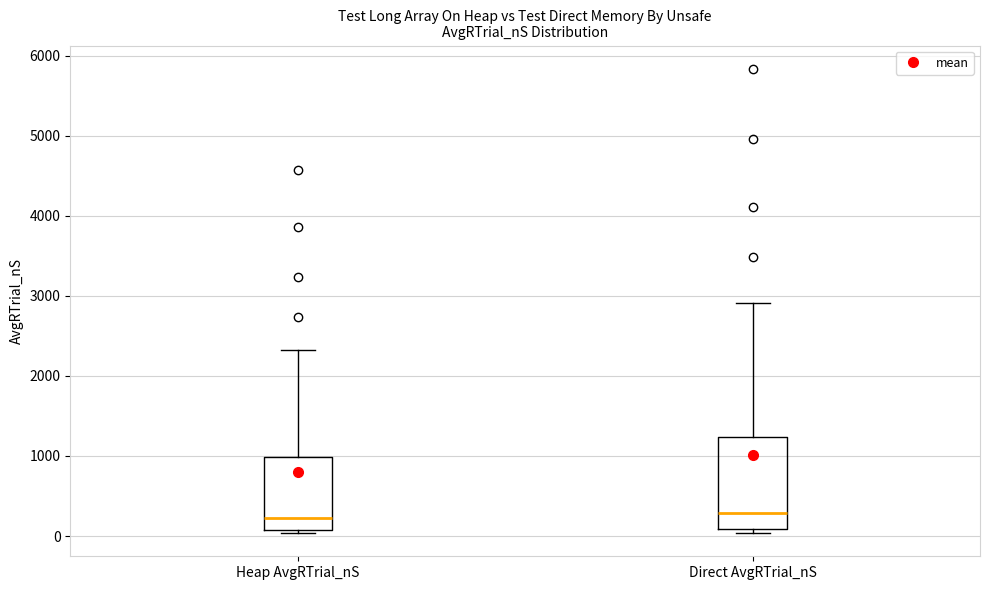

Reading left to right, read every box against the y-axis: the position of its median line, the range the box covers, and the ends of its whiskers. The values are not printed on the chart, so give them approximately, as read against the axis.

Heap AvgRTrial_nS: median 200, box 100 to 1000, whiskers 0 to 2300
Direct AvgRTrial_nS: median 300, box 100 to 1200, whiskers 0 to 2900